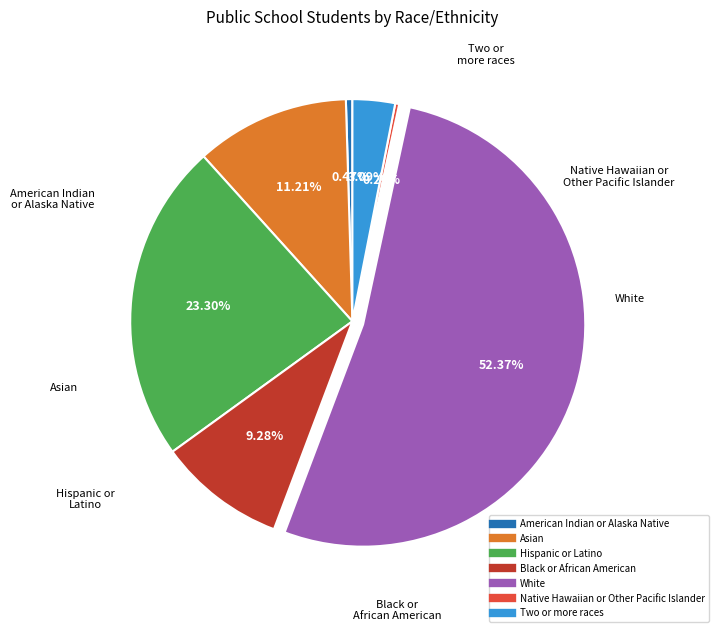

What is the ratio of the value at American Indian or Alaska Native to the value at Native Hawaiian or Other Pacific Islander?

1.6